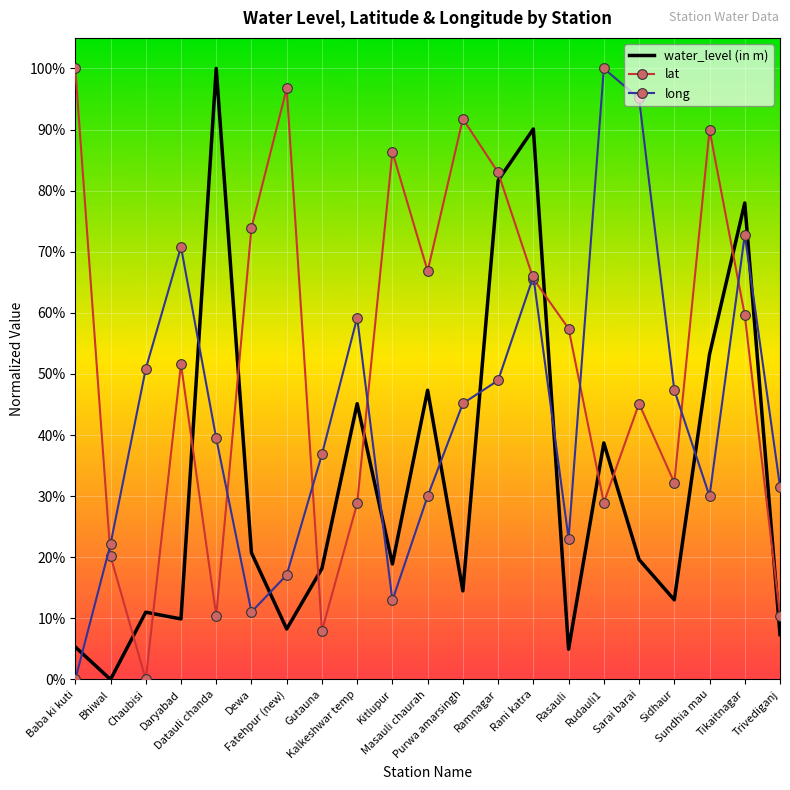

What are all the series names shown in the legend?

water_level (in m), lat, long